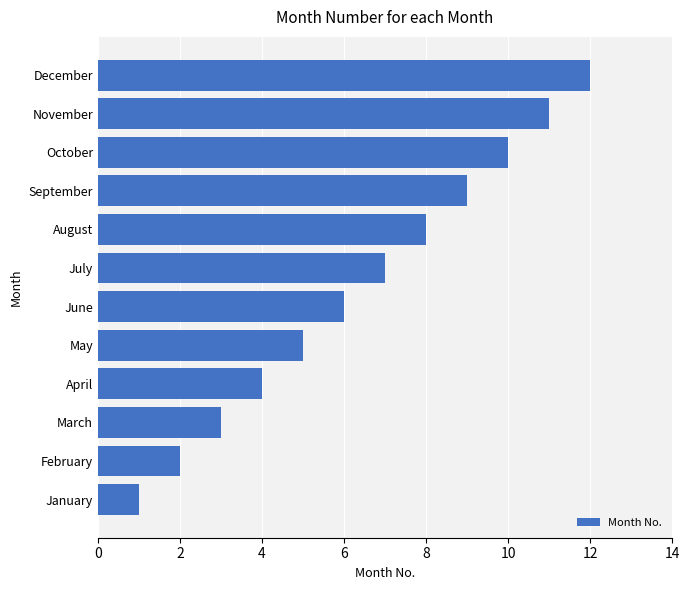

Which label corresponds to the largest value in the chart?

December